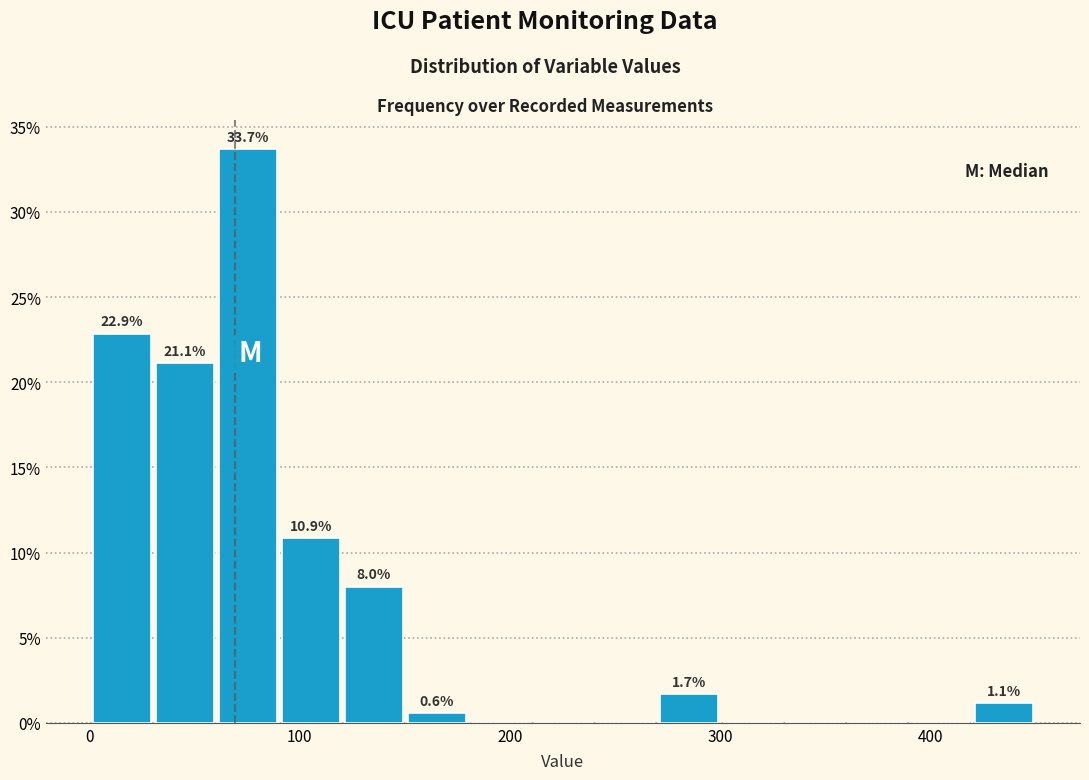

Read against the x-axis, roughly where is the centre of the tallest bar?

80